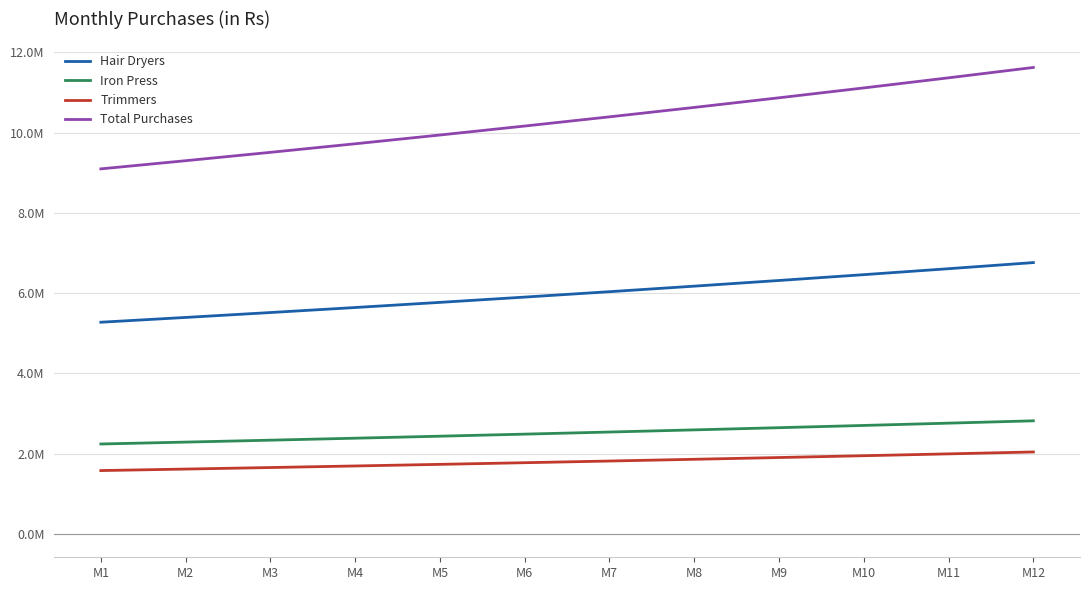

Reading left to right, transcribe all the data shown in this chart.

Hair Dryers: 5274865.0	5394068.1	5516202.7	5641345.9	5769577.1	5900977.7	6035631.5	6173624.5	6315045.4	6459984.8	6608536.4	6760796.2
Iron Press: 2241360.0	2288383.6	2336429.6	2385521.1	2435681.4	2486934.5	2539305.0	2592817.9	2647498.9	2703374.3	2760471.0	2818816.3
Trimmers: 1579200.0	1616529.6	1654750.1	1693883.0	1733950.2	1774974.2	1816978.1	1859985.4	1904020.4	1949107.8	1995273.0	2042541.9
Total Purchases: 9095425.0	9298981.3	9507382.4	9720750.0	9939208.7	10162886.4	10391914.5	10626427.8	10866564.7	11112466.9	11364280.3	11622154.4